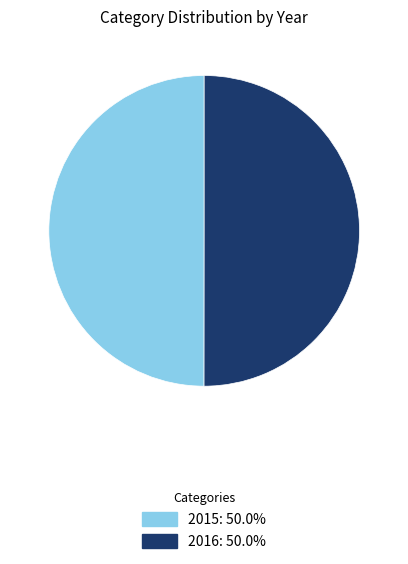

Do 2015 and 2016 together represent more than half of the pie?

Yes